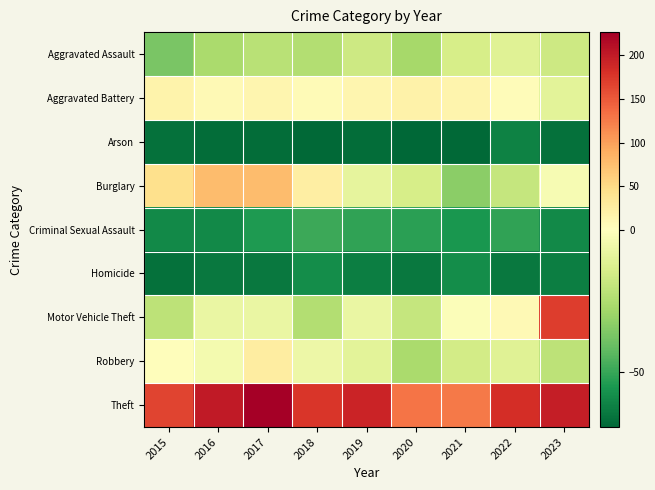

Which series has the largest range (max minus min)?

Motor Vehicle Theft